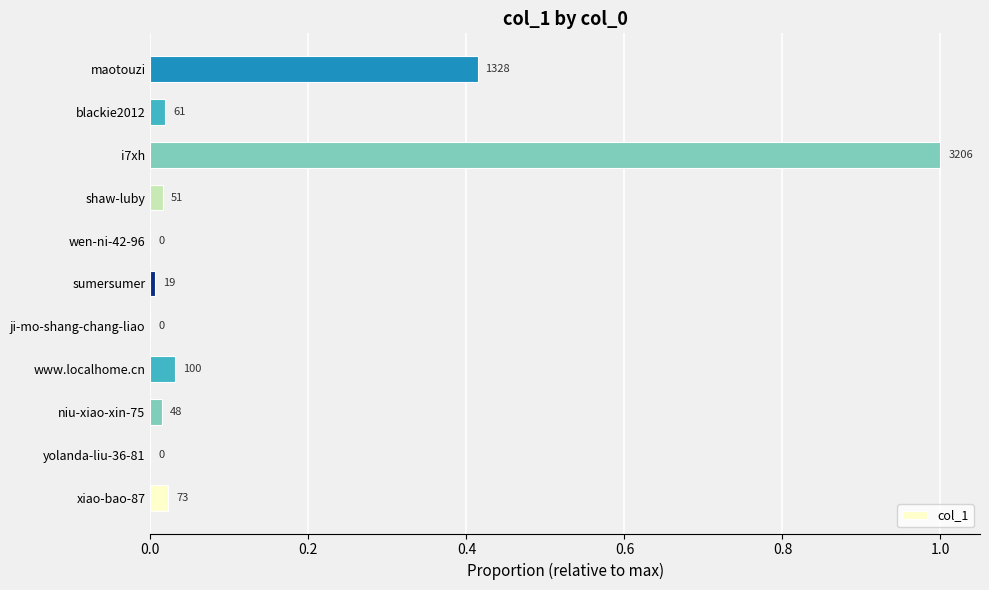

Are the bars horizontal?

Yes